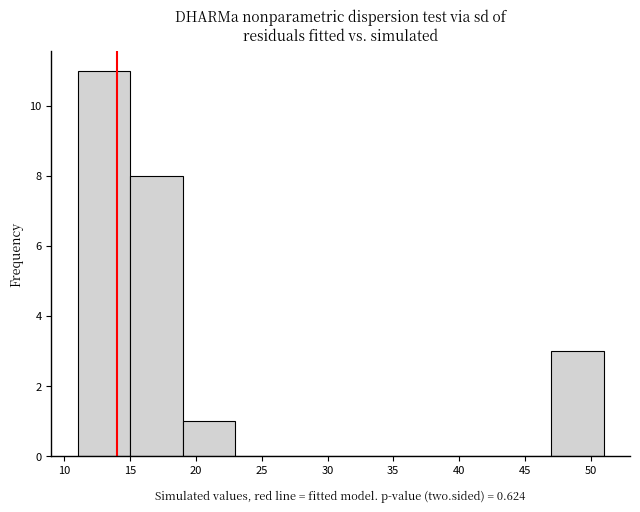

Reading left to right, list every bar in this chart as the range it spans on the x-axis followed by its height. The values are not printed on the chart, so give them approximately, as read against the axis.

11 to 15: 11
15 to 19: 8
19 to 23: 1
23 to 27: 0
27 to 31: 0
31 to 35: 0
35 to 39: 0
39 to 43: 0
43 to 47: 0
47 to 51: 3